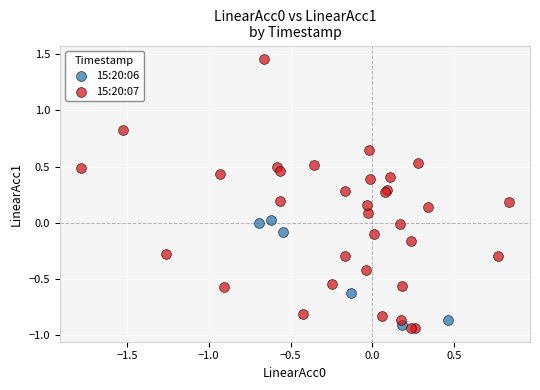

Which series contains the lowest Y value?

15:20:07